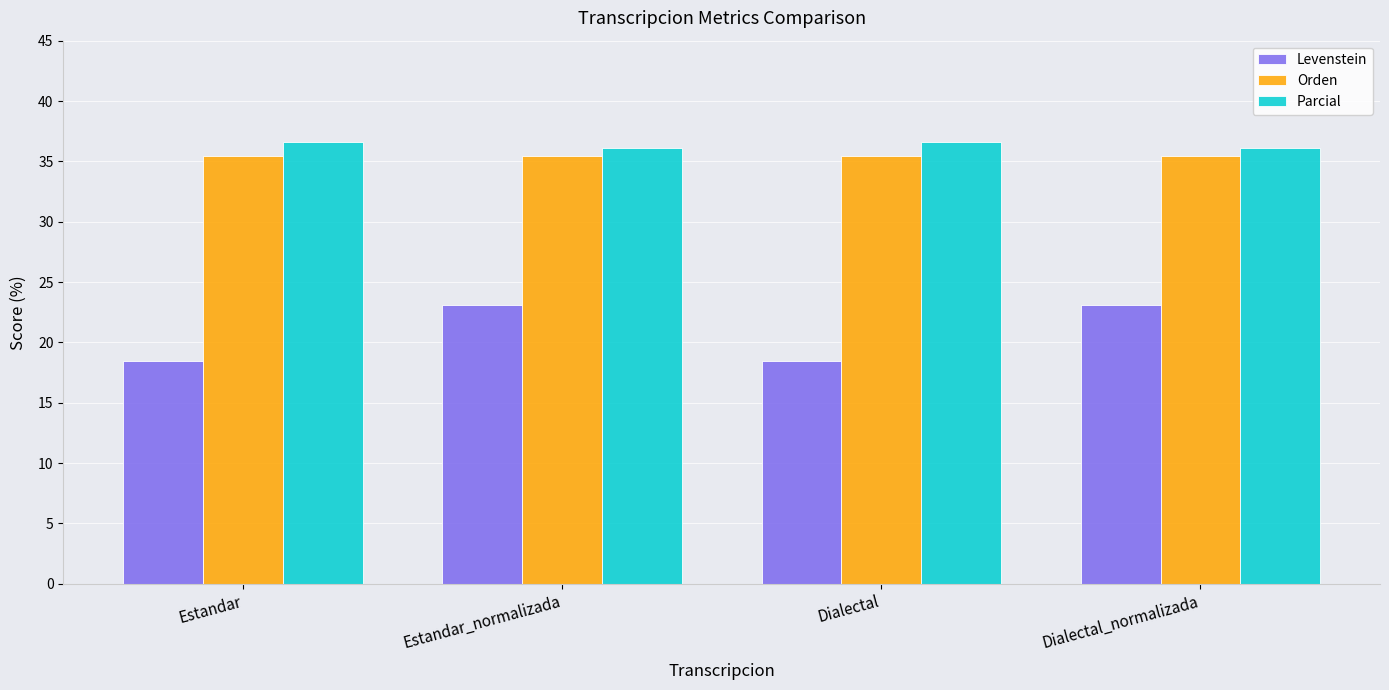

Reading left to right, transcribe all the data shown in this chart.

Levenstein: 18.5	23.1	18.5	23.1
Orden: 35.4	35.4	35.4	35.4
Parcial: 36.6	36.1	36.6	36.1